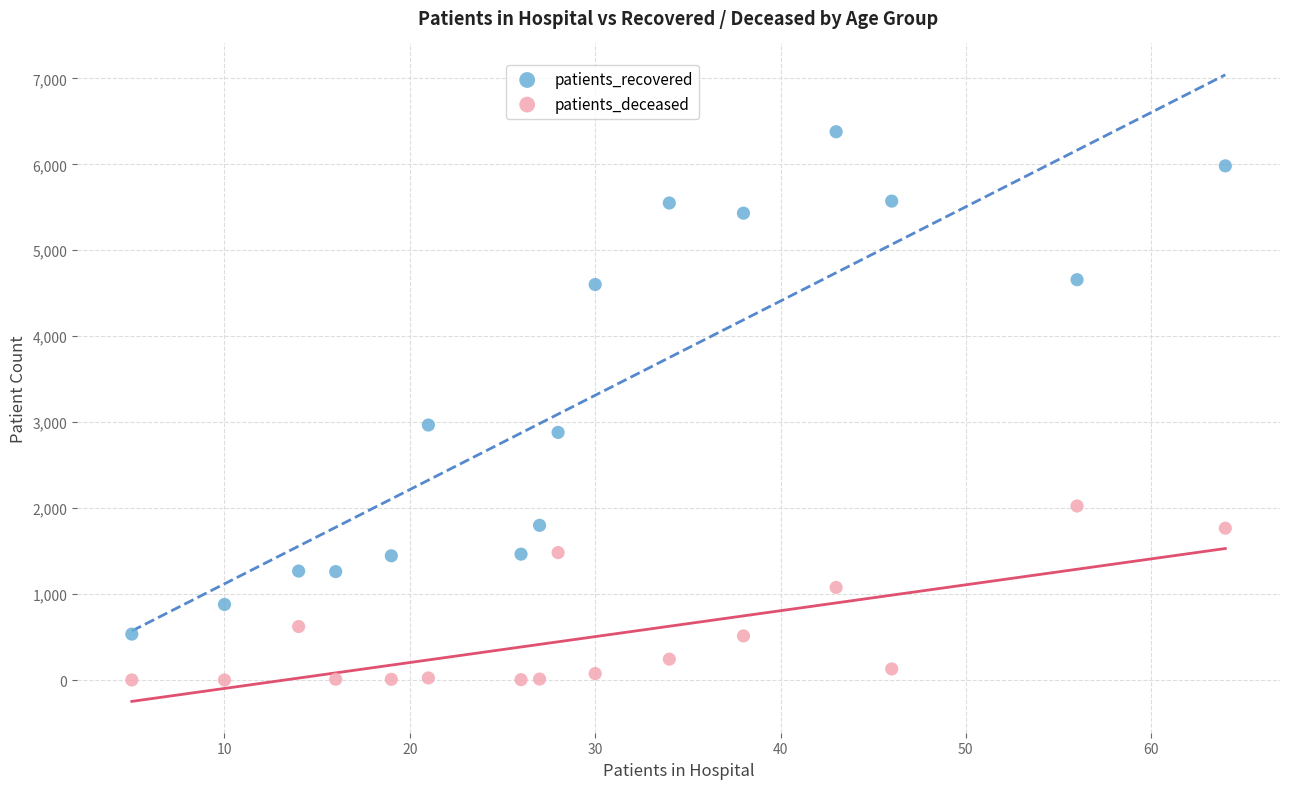

Which series contains the lowest Y value?

patients_deceased